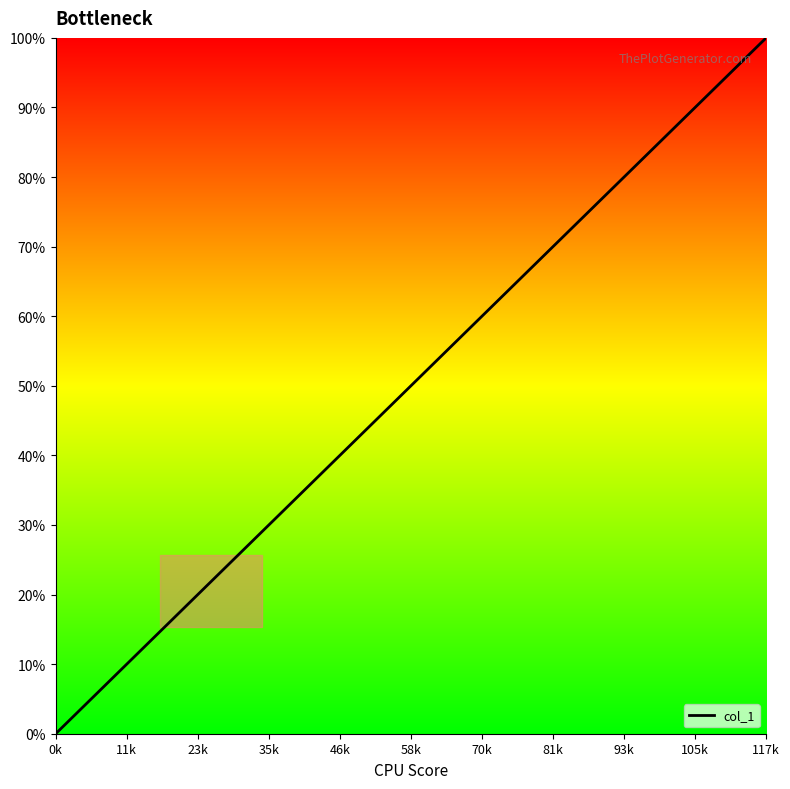

How many lines are shown in the chart?

1